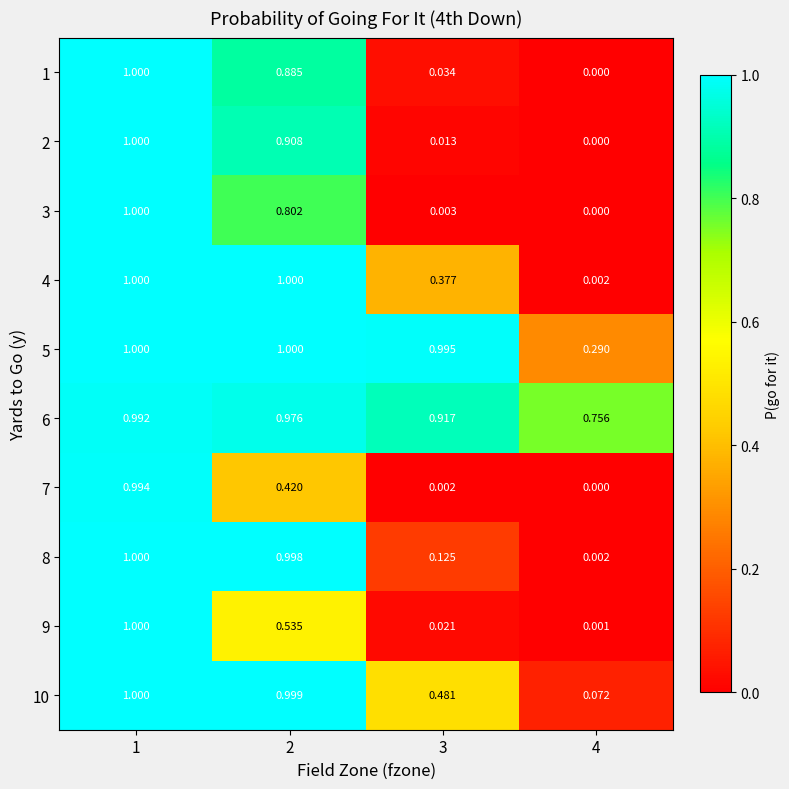

How many distinct data groups are displayed?

10